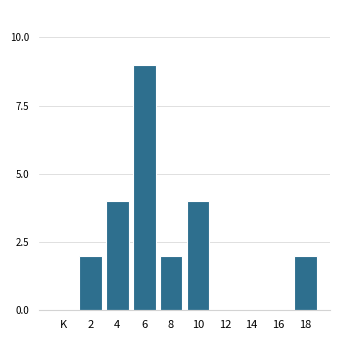

Reading right to left, what are all the values shown in this chart?

18=2	16=0	14=0	12=0	10=4	8=2	6=9	4=4	2=2	K=0